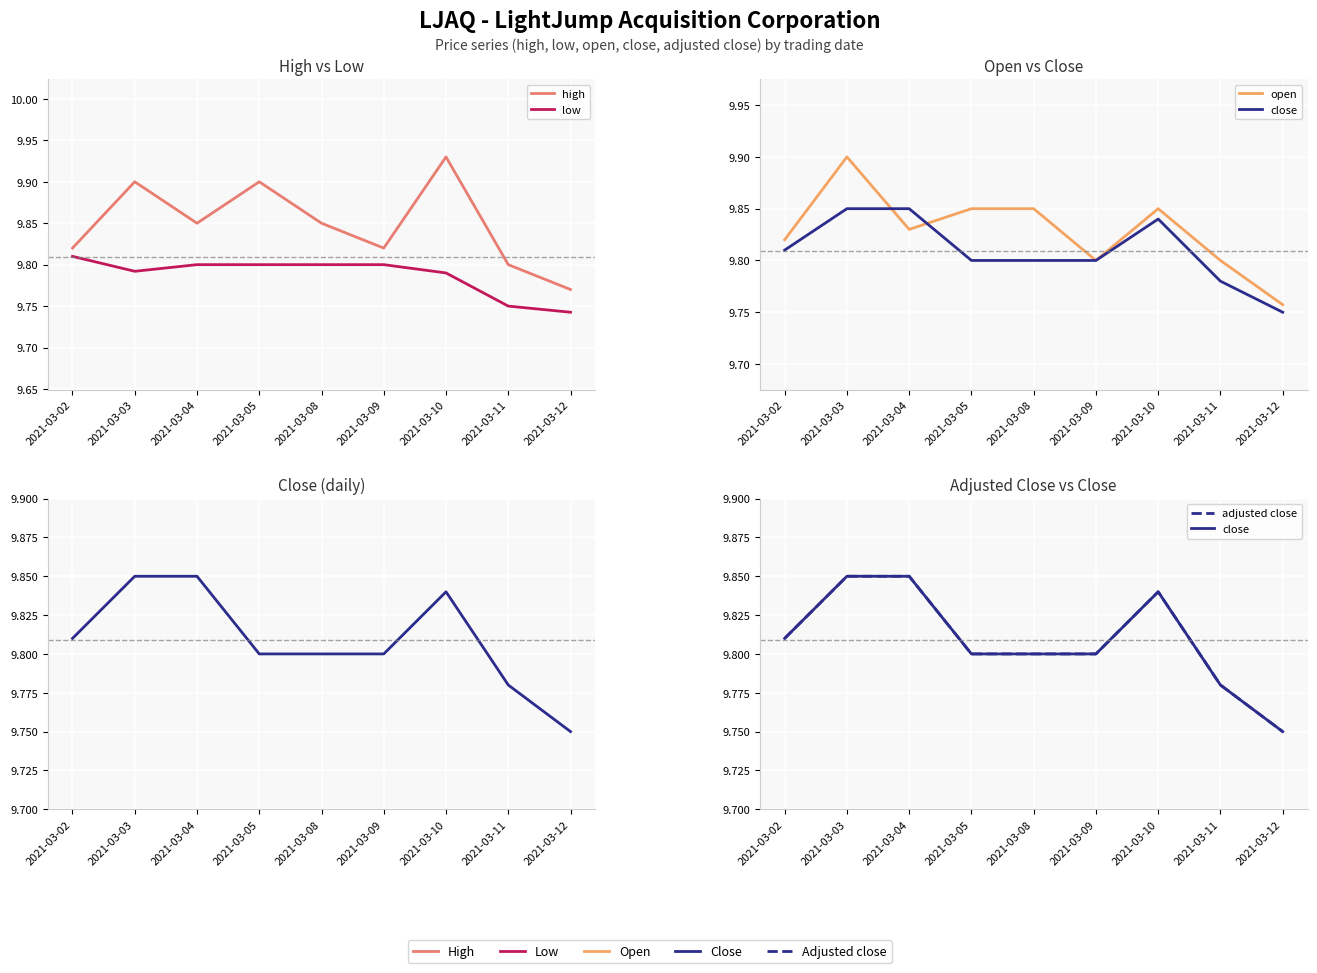

At how many categories does at least one series exceed 9?

9